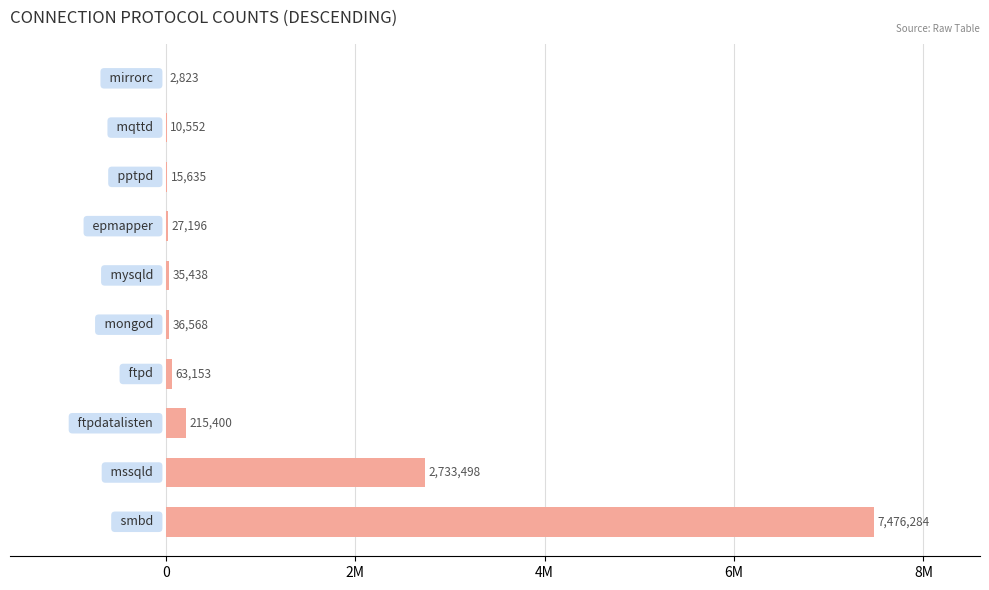

Are the bars horizontal?

Yes